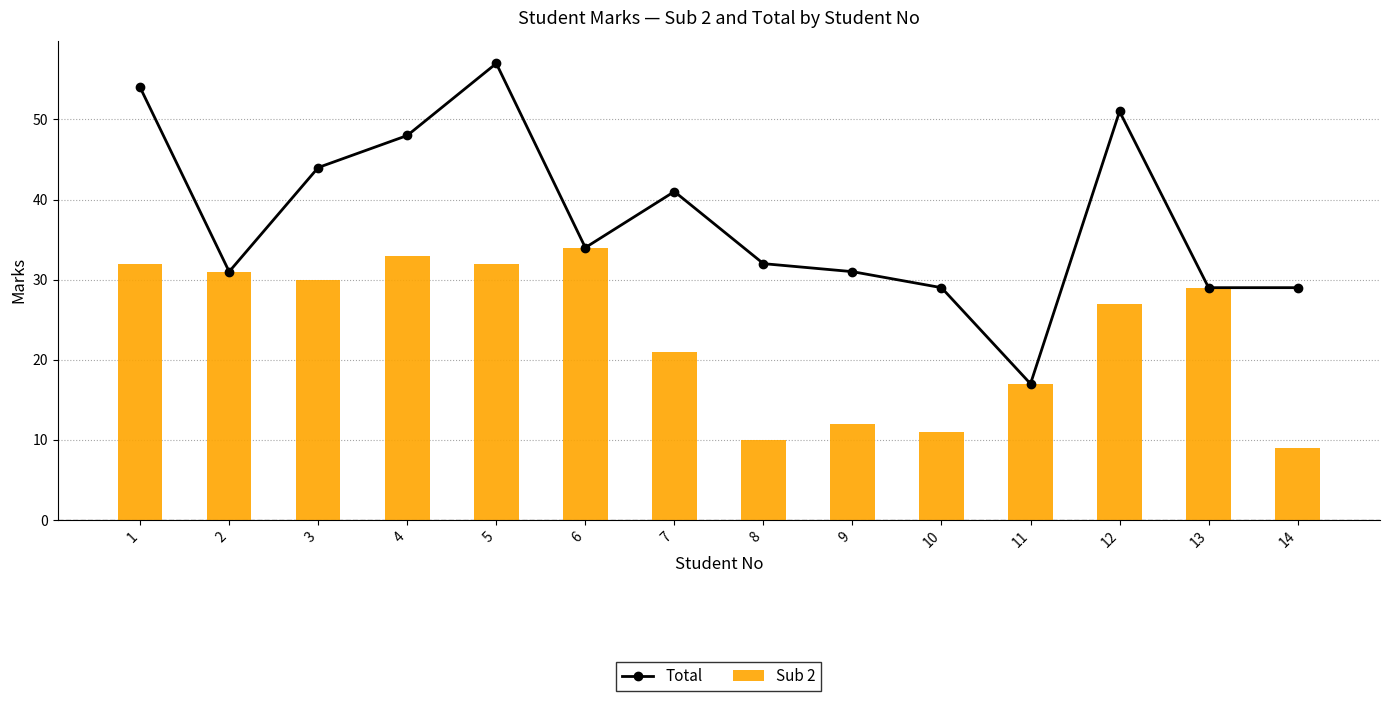

How many groups of bars are there?

14